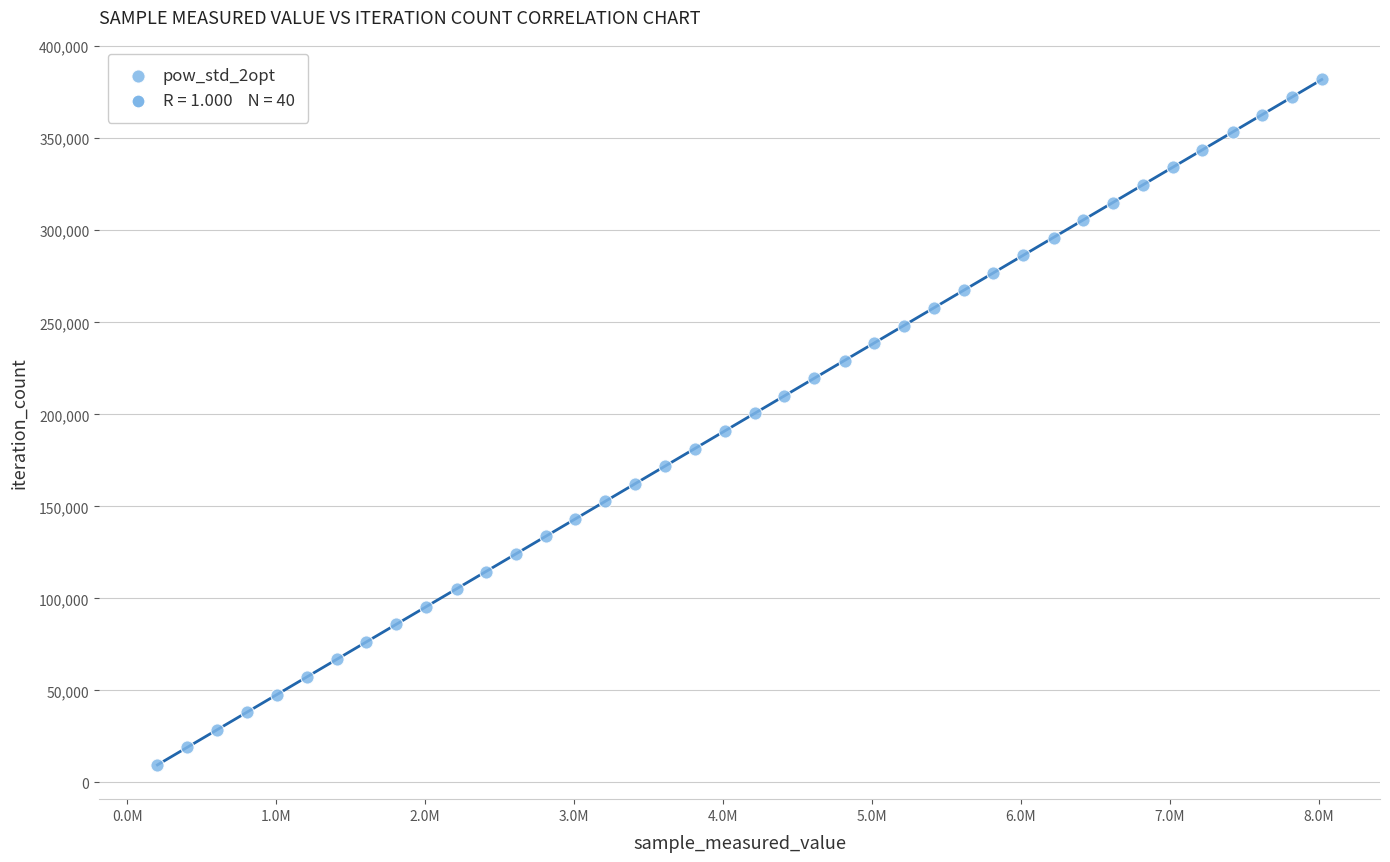

What is the range of X values (max minus min)?

7819812